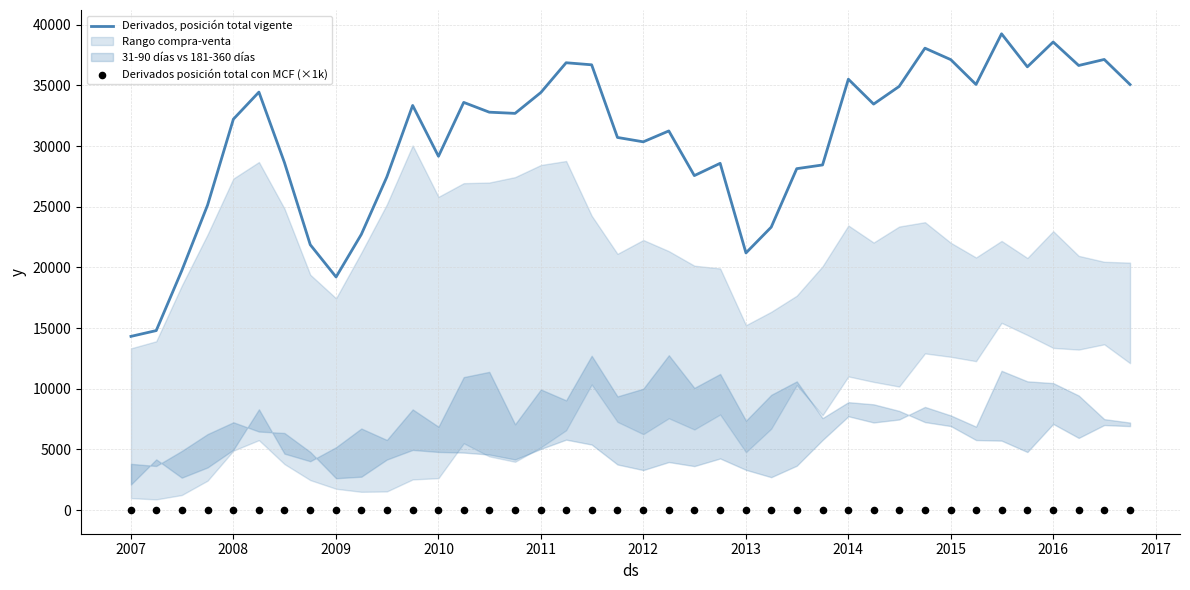

Is it true that Derivados, posición total vigente equals 24802 at 2007?

False